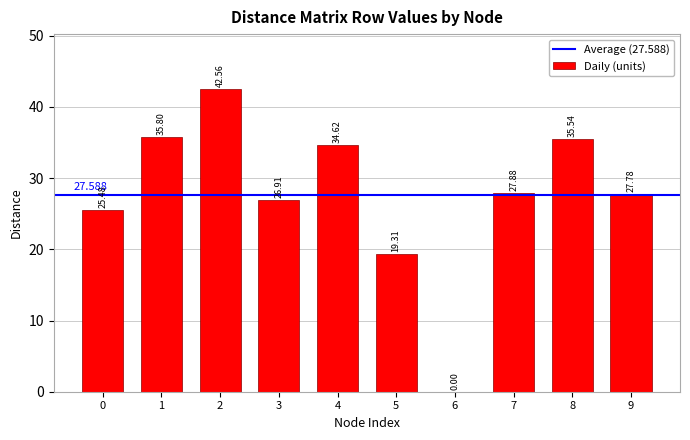

Are the bars horizontal?

No